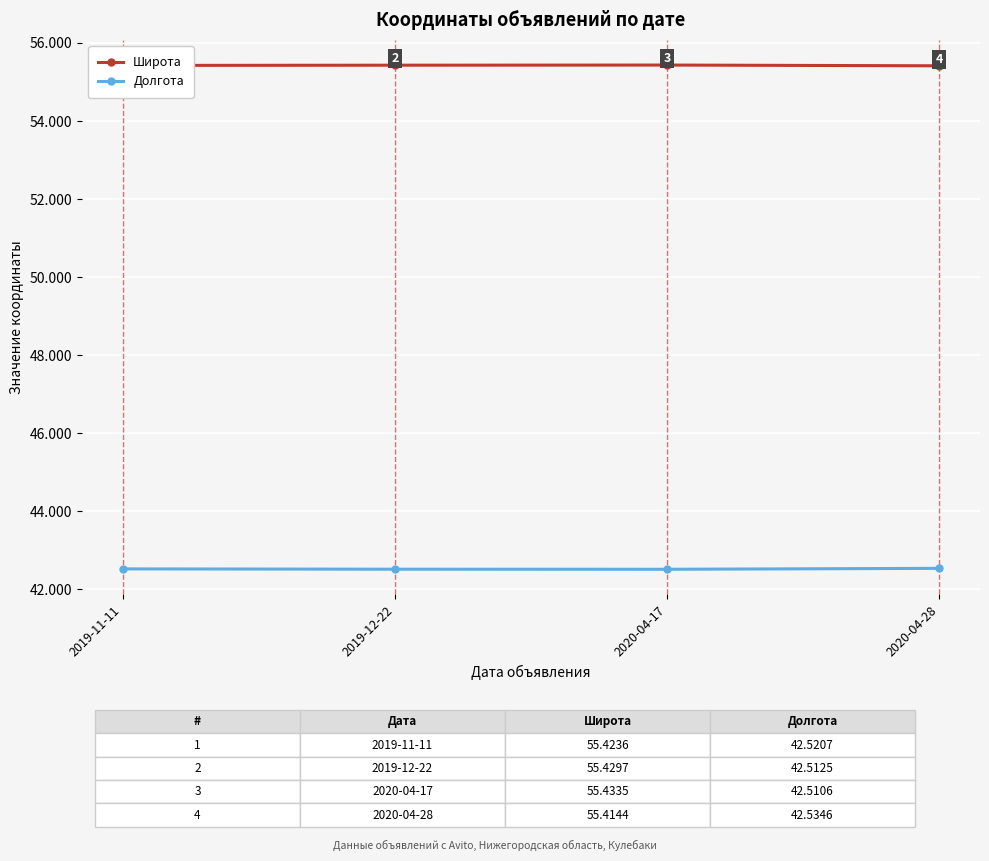

List the series in order of their overall mean, lowest first.

Долгота, Широта